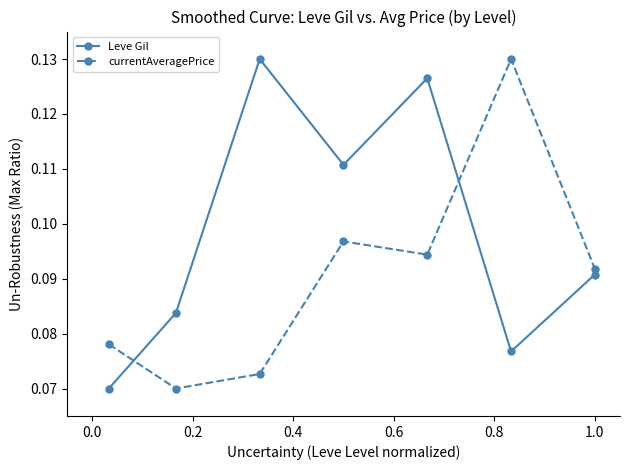

How many interior local valleys does the Leve Gil series have?

2